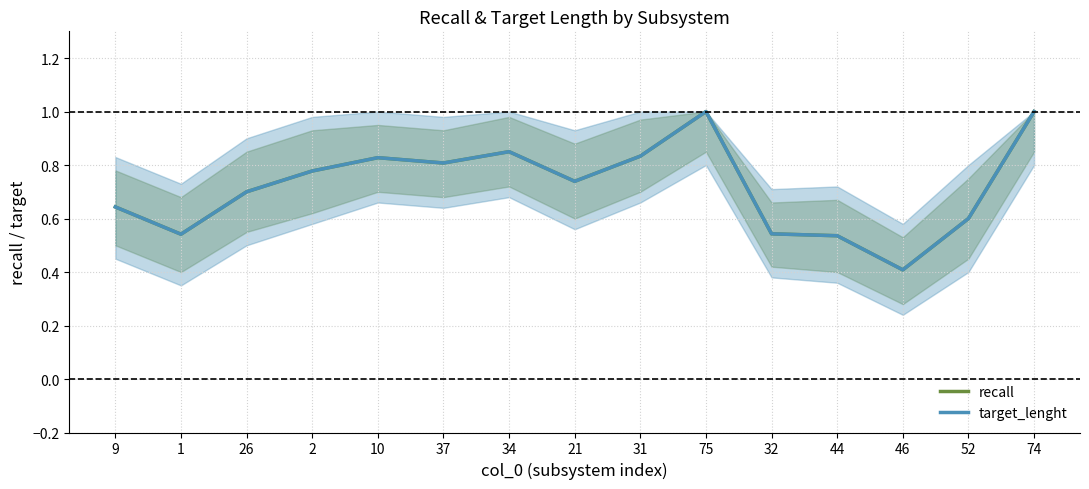

Which category has the lowest value in the recall series?

46